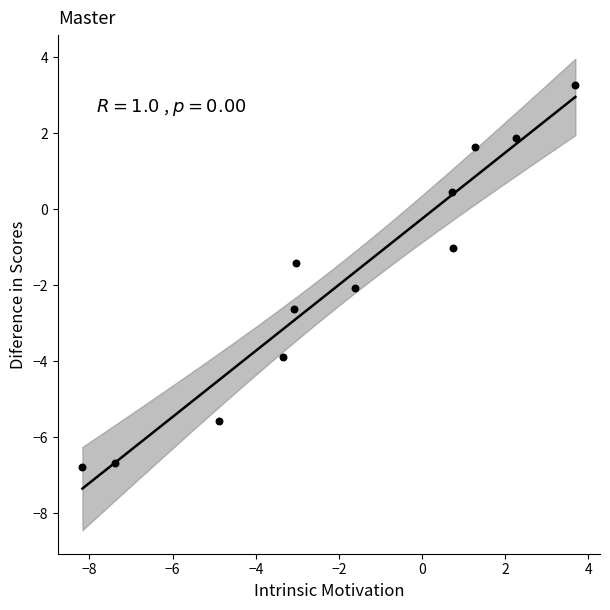

What is the range of Y values (max minus min)?

10.0